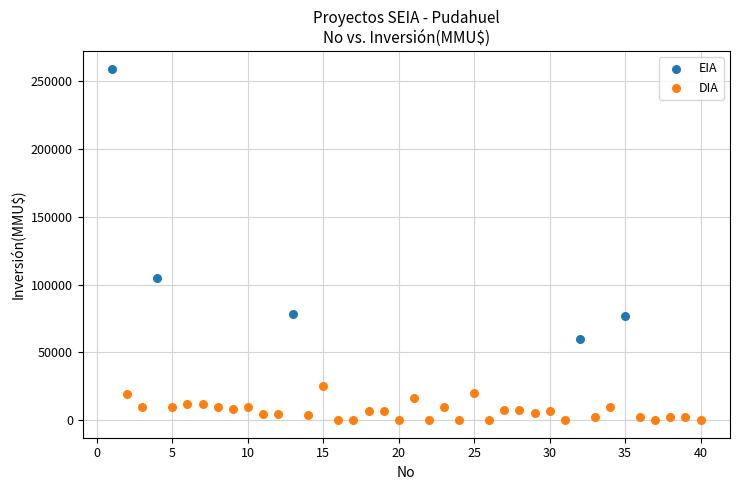

Which series reaches the minimum Y coordinate?

DIA